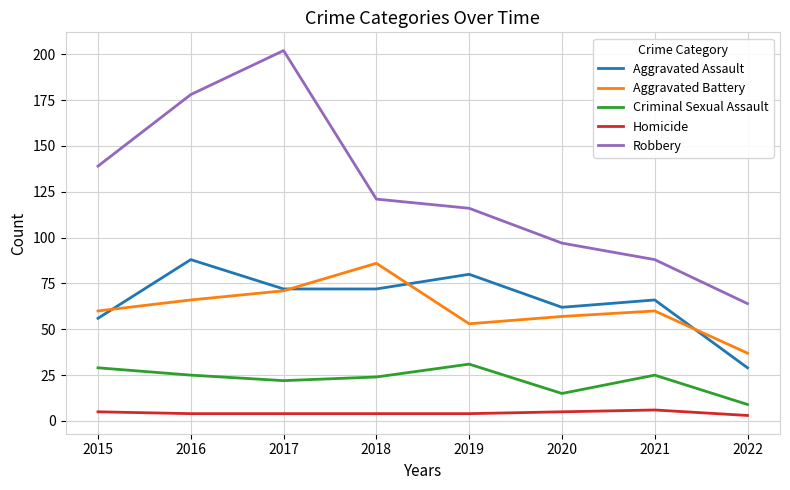

The value of Aggravated Assault at 2021 is 91. True or false?

False